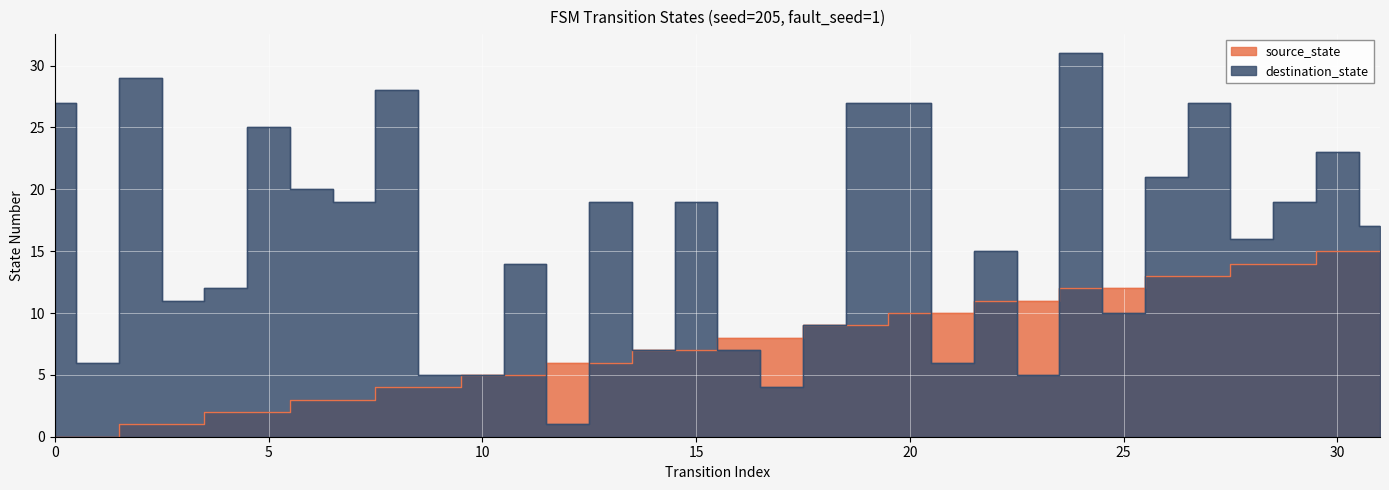

At which category does destination_state reach its first local peak?

2